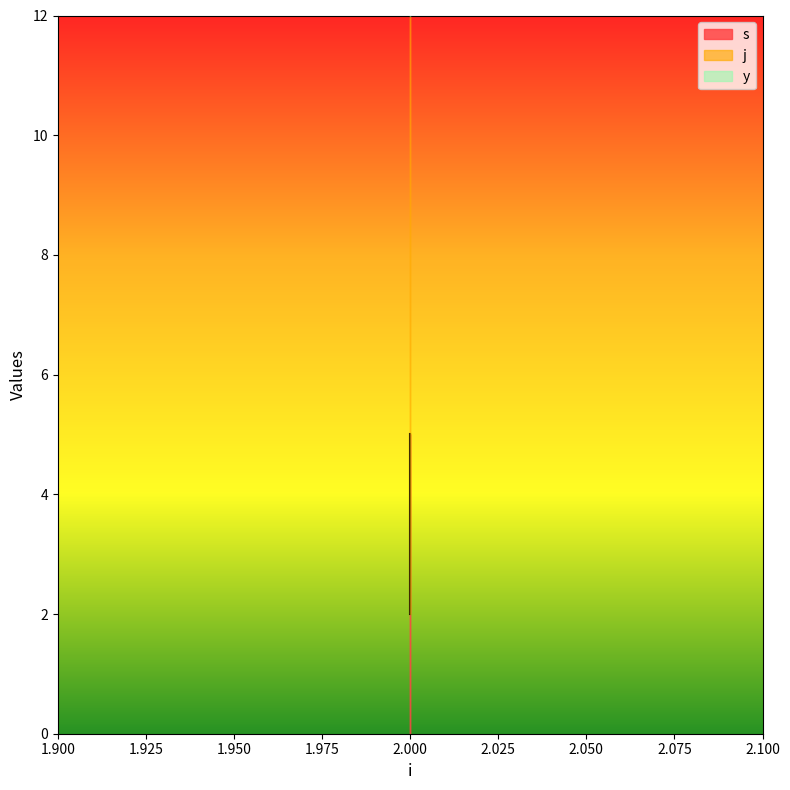

The value of y at 2 is 1. True or false?

False